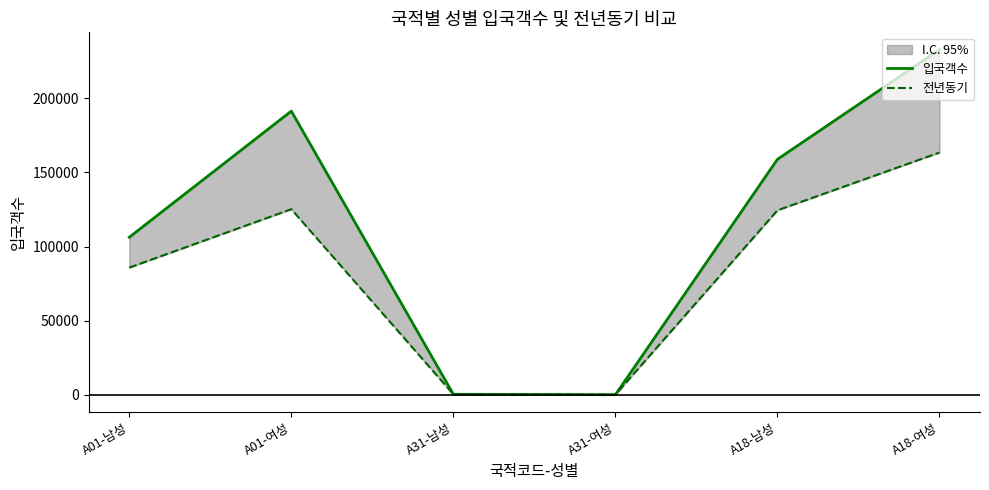

How many times do 전년동기 and 입국객수 cross each other?

2